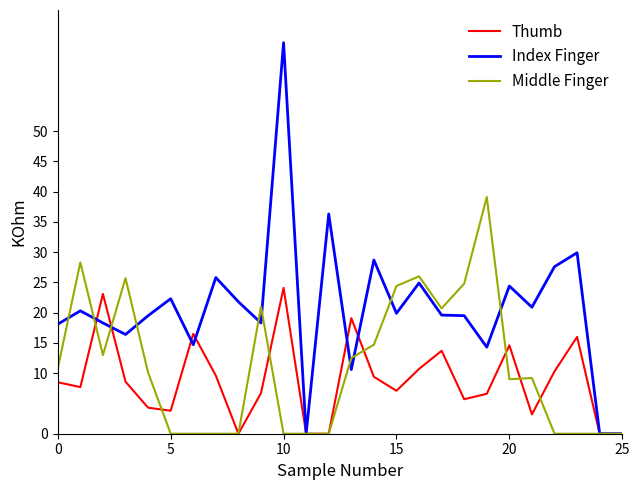

How many series are shown in this chart?

3